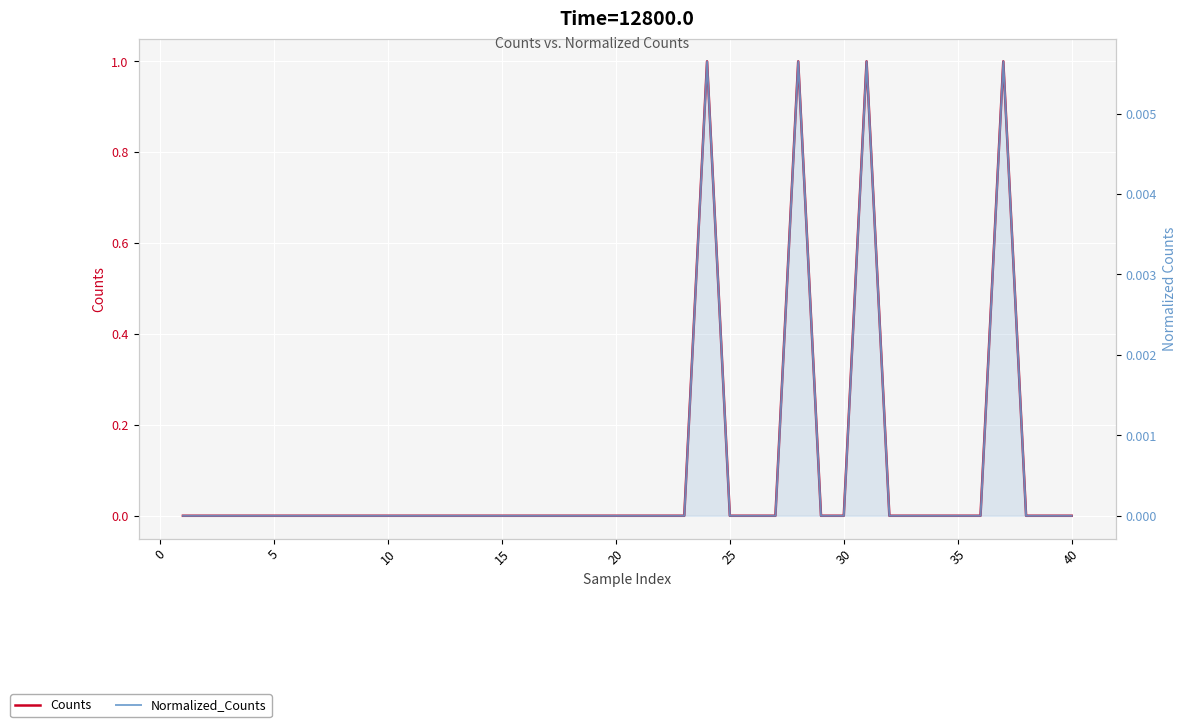

List the series in order of their peak value, lowest first.

Normalized_Counts, Counts